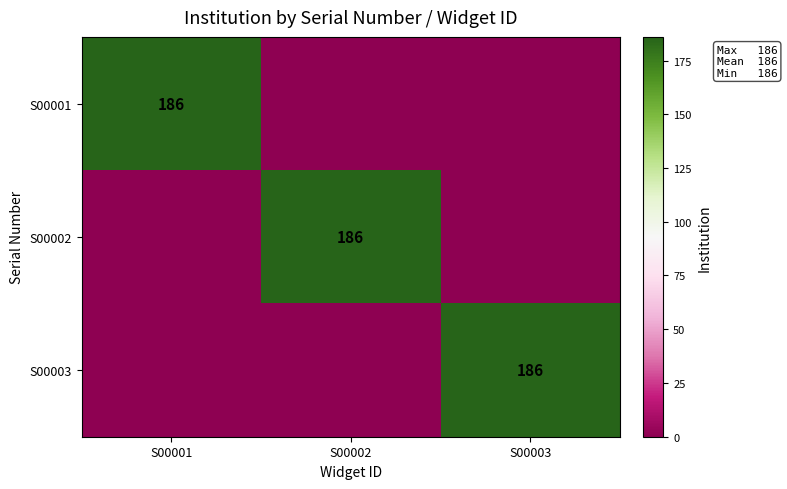

True or false: S00002 has a value of 186 at S00002.

True